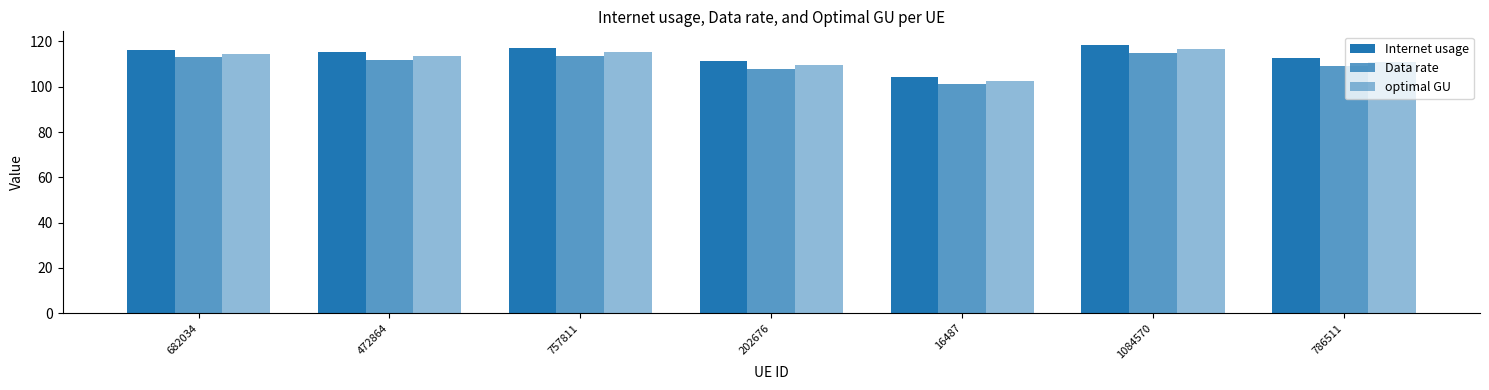

What is the approximate value of Data rate at 202676?

108.0